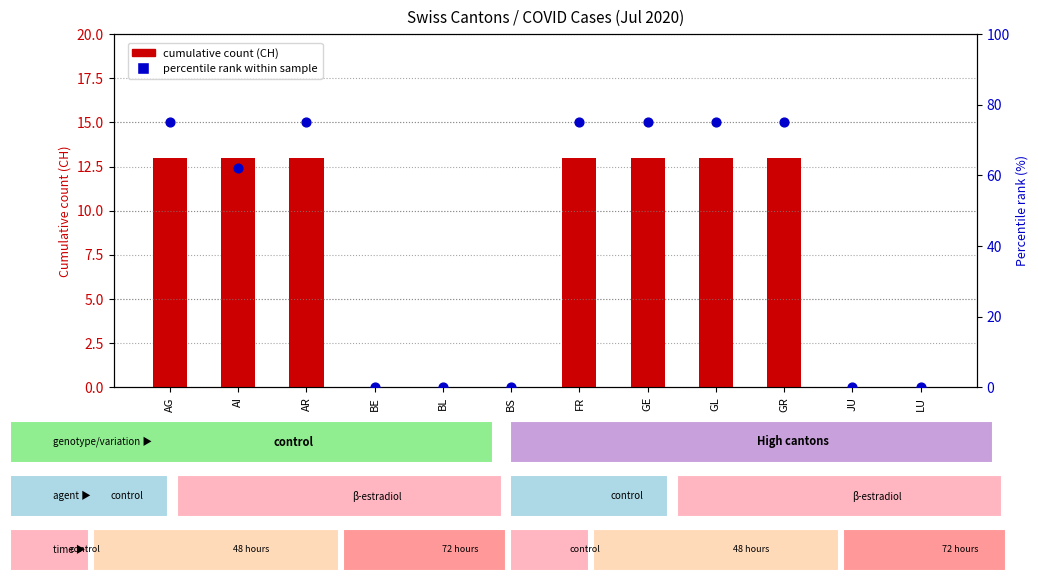

At which category is the sum across all series the highest?

AG